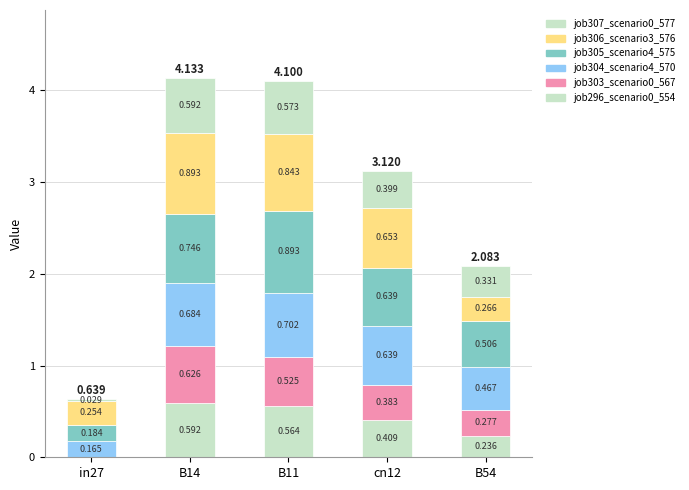

At B54, list the series in order from smallest to largest.

job296_scenario0_554, job306_scenario3_576, job303_scenario0_567, job307_scenario0_577, job304_scenario4_570, job305_scenario4_575